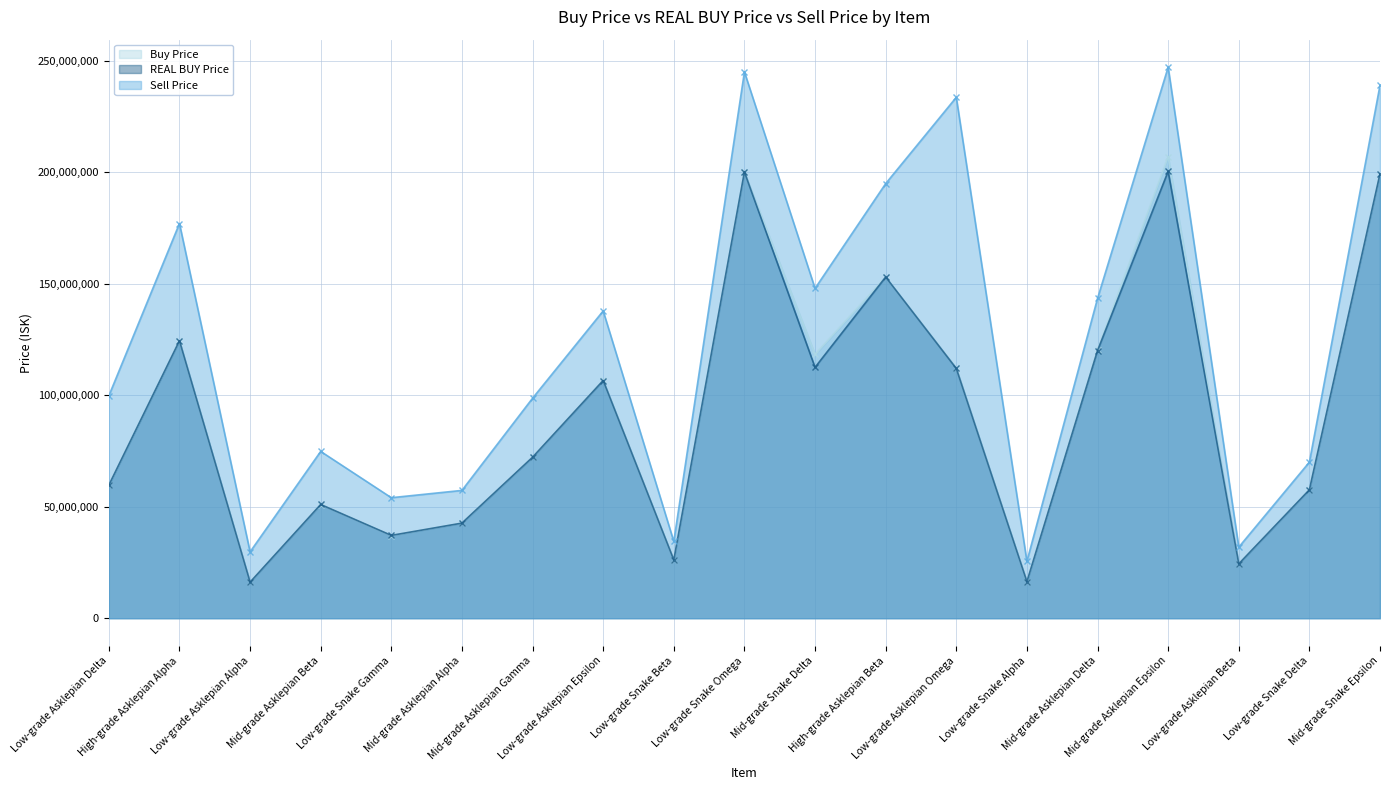

Rank the series by their maximum value, from lowest to highest.

REAL BUY Price, Buy Price, Sell Price